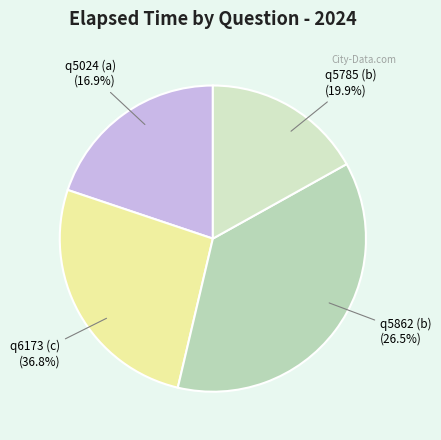

Is there a majority slice in this chart?

No